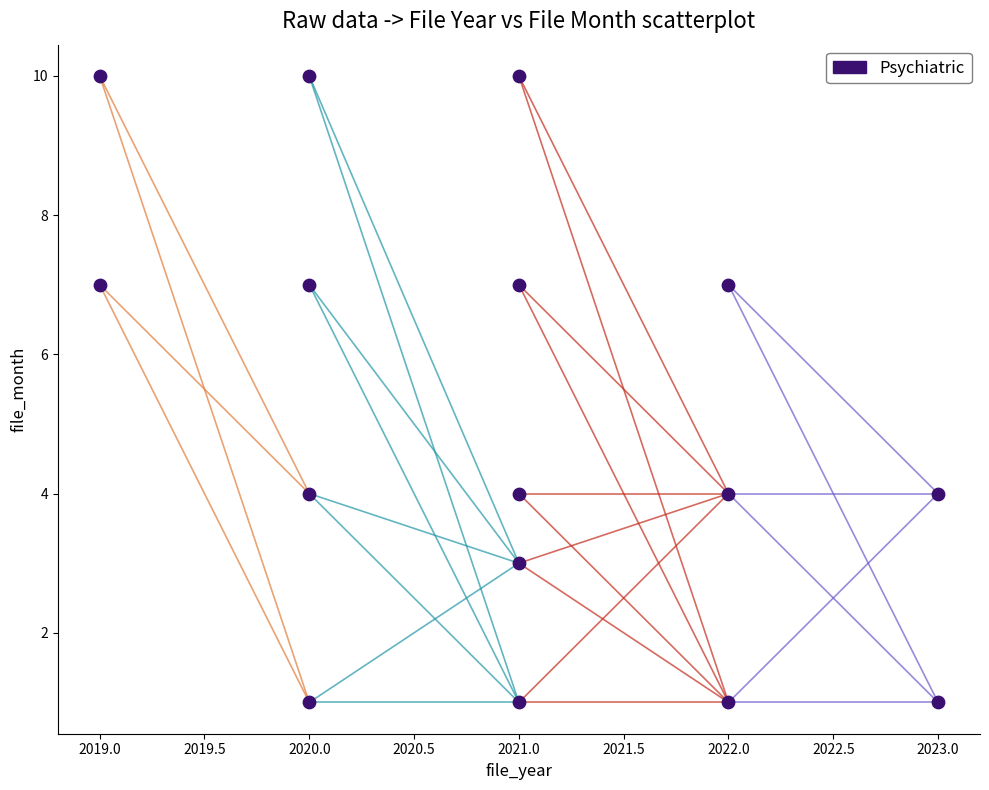

What is the range of X values (max minus min)?

4